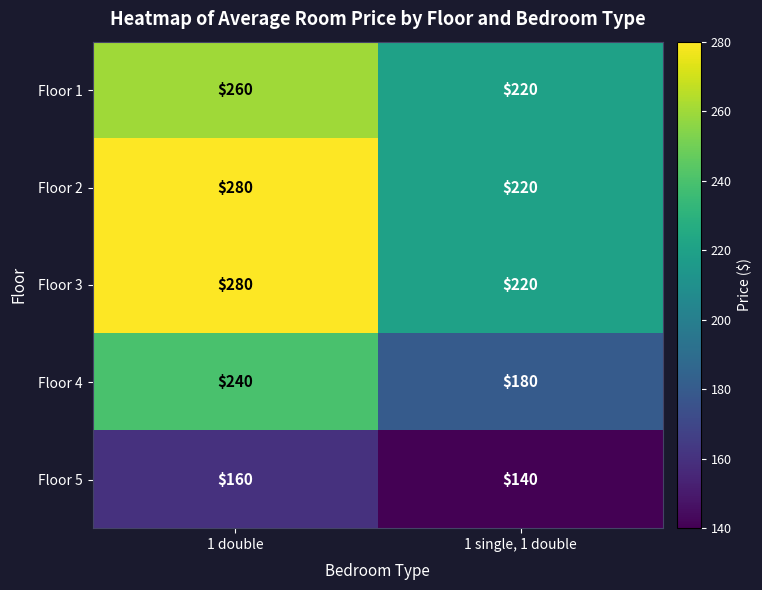

What is the sum of all Floor 2 values?

500